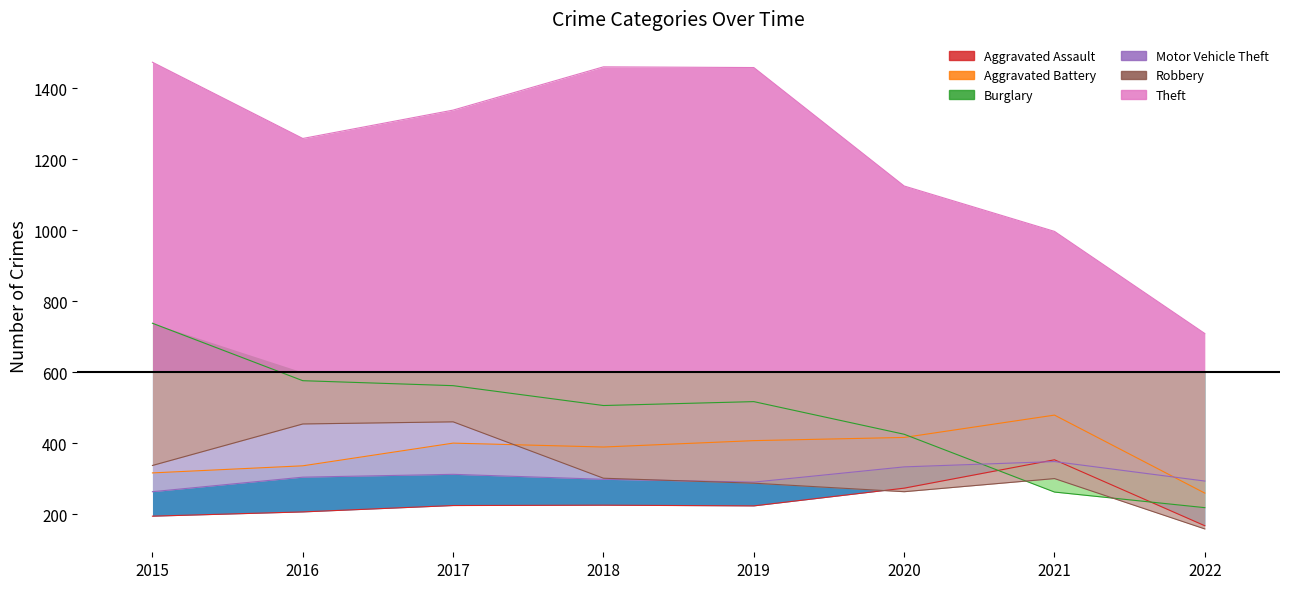

What is the lowest value of the Motor Vehicle Theft series?

263